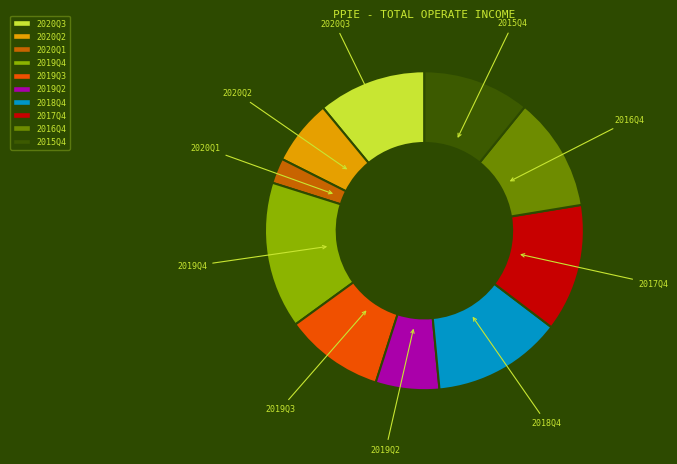

Approximately how many times larger is the value at 2020Q3 compared to 2019Q2?

1.7